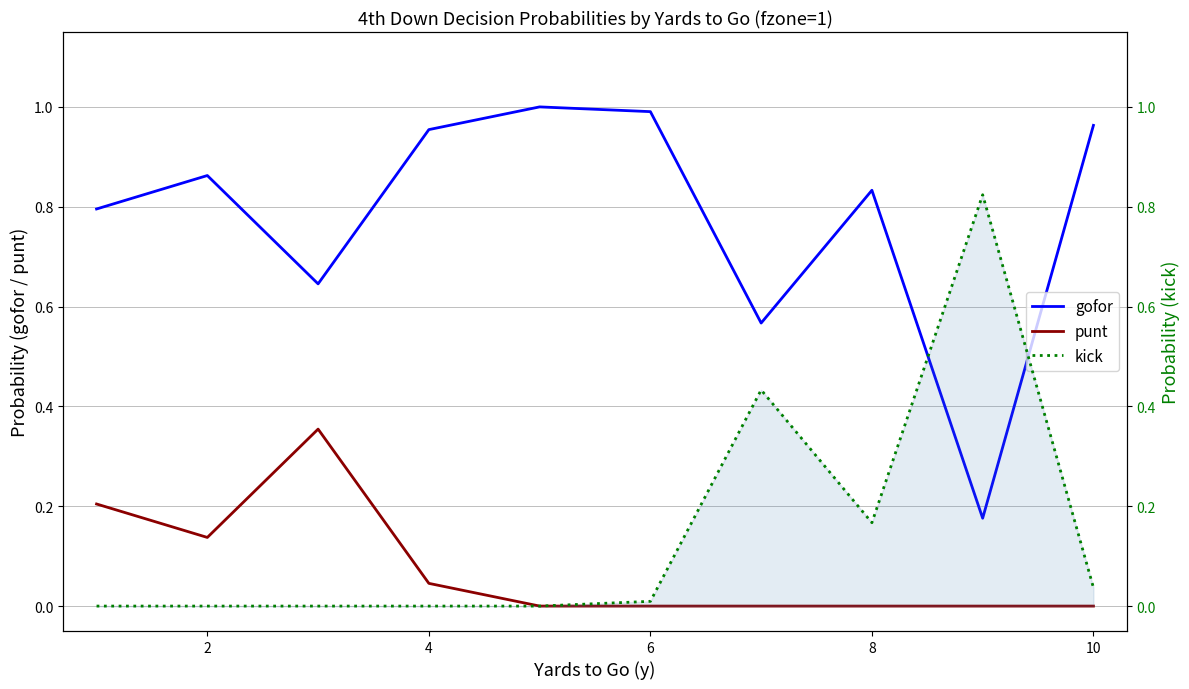

Count the number of data series in this chart.

3